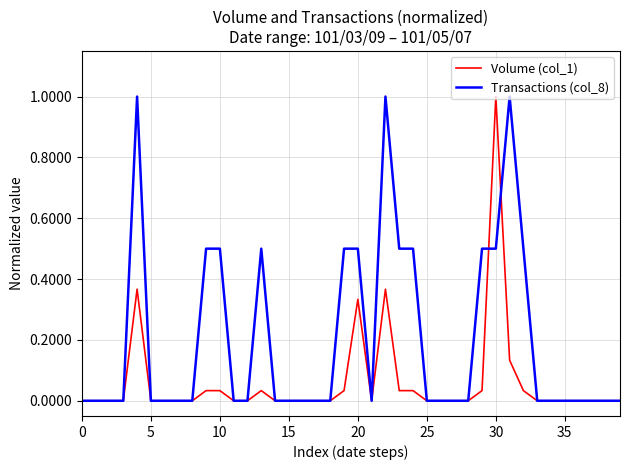

Which series has the largest total across all categories?

Transactions (col_8)